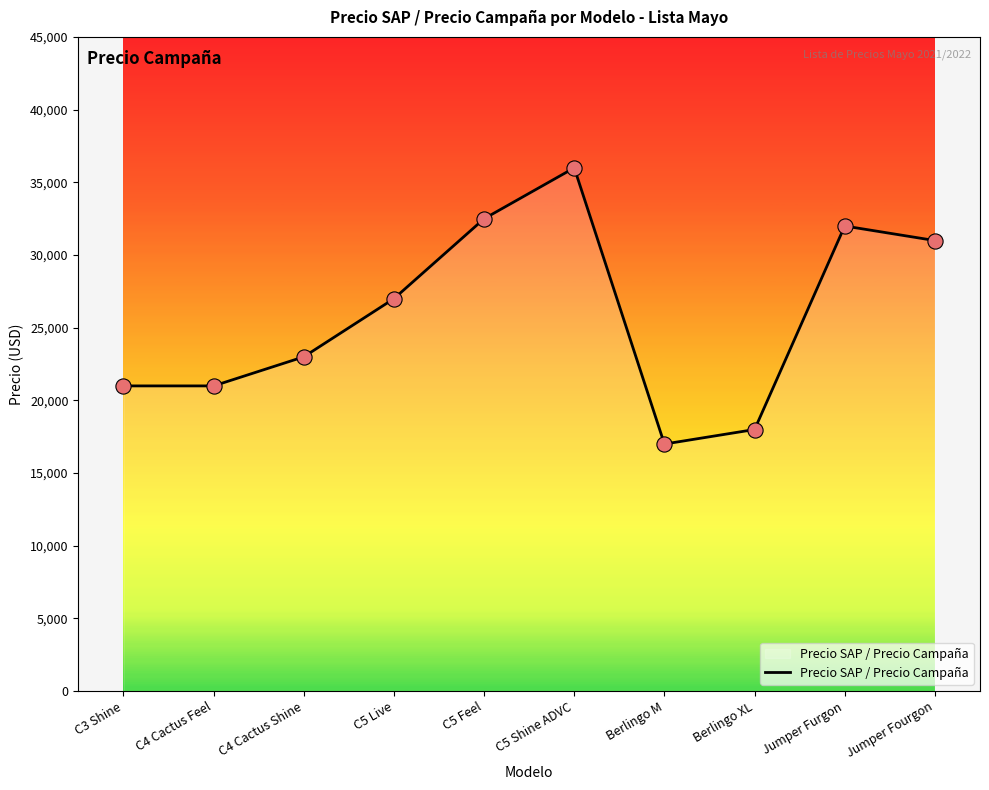

Between C5 Feel and C5 Shine ADVC, which is larger?

C5 Shine ADVC